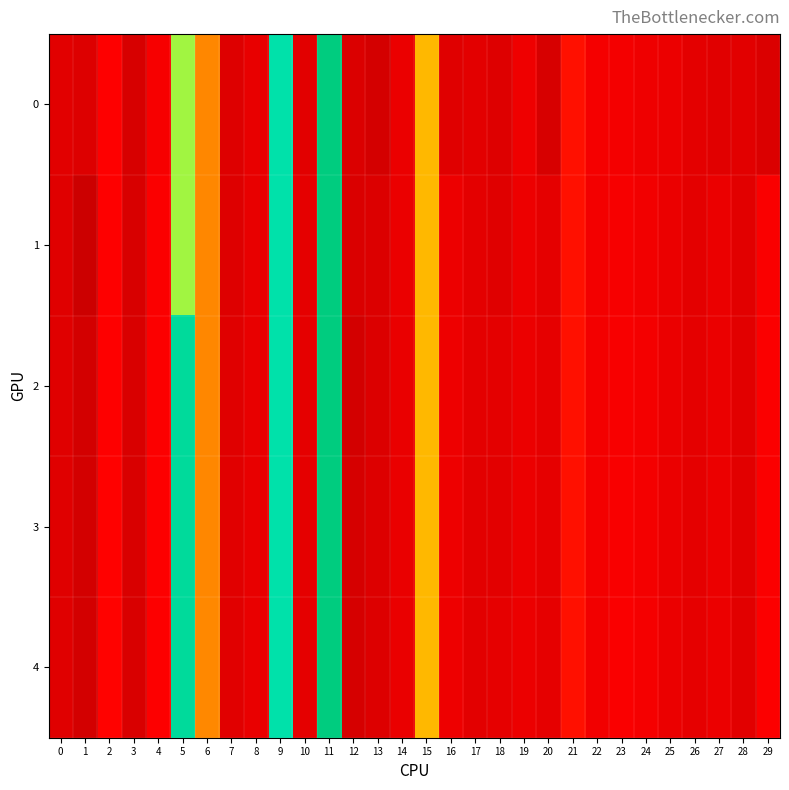

Reading left to right, list all the values displayed in this chart.

0: 0=276.0	1=273.7	2=289.9	3=270.8	4=286.4	5=376.6	6=335.7	7=274.0	8=278.8	9=396.6	10=276.2	11=418.5	12=272.5	13=269.4	14=280.3	15=349.4	16=275.4	17=276.9	18=274.0	19=282.6	20=270.9	21=295.9	22=285.4	23=284.9	24=282.4	25=281.0	26=277.0	27=275.5	28=276.1	29=272.5
1: 0=275.4	1=264.6	2=290.2	3=271.2	4=288.5	5=376.7	6=335.8	7=274.0	8=279.0	9=396.6	10=277.5	11=418.5	12=271.9	13=272.8	14=280.3	15=349.4	16=281.6	17=277.1	18=275.4	19=281.7	20=277.5	21=295.9	22=284.7	23=286.7	24=284.0	25=280.7	26=277.1	27=280.3	28=276.1	29=288.3
2: 0=275.3	1=268.7	2=290.2	3=271.4	4=289.1	5=404.1	6=335.8	7=275.1	8=279.2	9=396.6	10=277.5	11=418.5	12=268.4	13=273.1	14=280.0	15=349.4	16=281.8	17=277.0	18=276.9	19=281.4	20=277.9	21=295.9	22=284.6	23=287.2	24=284.8	25=280.7	26=277.4	27=280.8	28=276.1	29=288.6
3: 0=275.3	1=268.6	2=290.9	3=271.6	4=289.4	5=404.1	6=335.8	7=275.5	8=279.3	9=396.6	10=277.5	11=418.5	12=270.0	13=273.3	14=280.0	15=349.4	16=281.9	17=276.9	18=276.9	19=281.4	20=278.2	21=295.9	22=284.5	23=287.5	24=285.3	25=280.6	26=277.6	27=281.0	28=276.1	29=288.8
4: 0=275.3	1=268.8	2=291.2	3=271.7	4=289.6	5=404.1	6=335.8	7=275.6	8=279.4	9=396.6	10=277.8	11=418.5	12=270.3	13=273.5	14=279.9	15=349.4	16=282.0	17=276.8	18=278.4	19=281.4	20=278.4	21=295.9	22=284.4	23=287.8	24=285.6	25=280.6	26=277.9	27=281.2	28=276.2	29=289.1